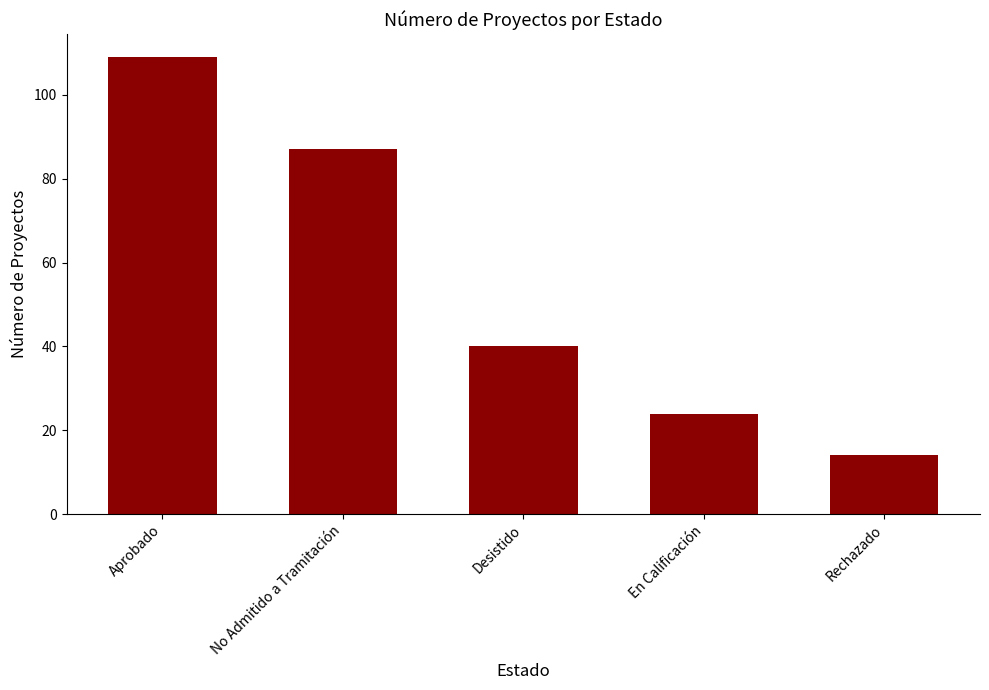

Is it true that the value at No Admitido a Tramitación is 31?

False